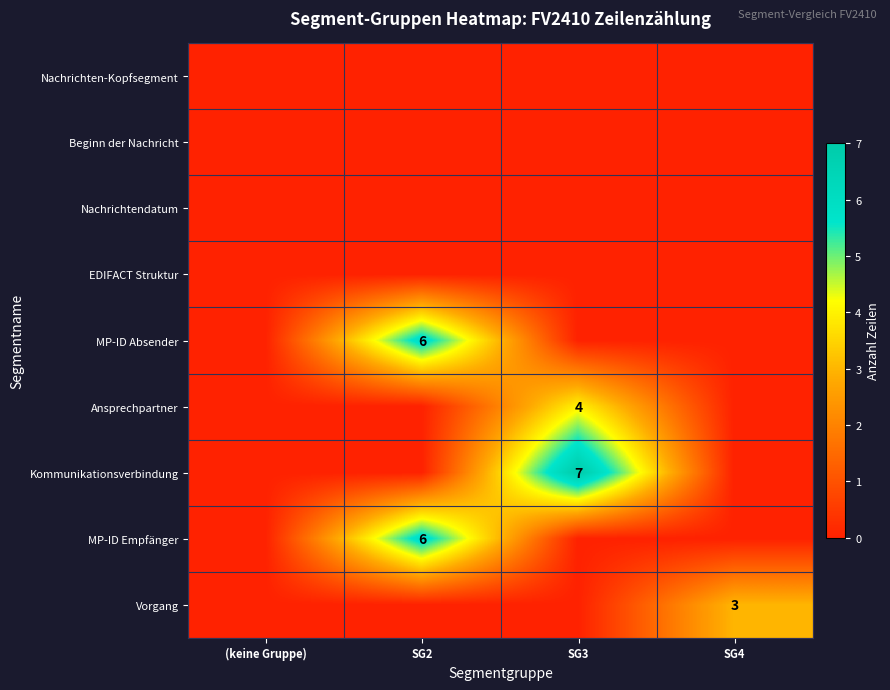

True or false: Ansprechpartner has a value of 7 at SG3.

False